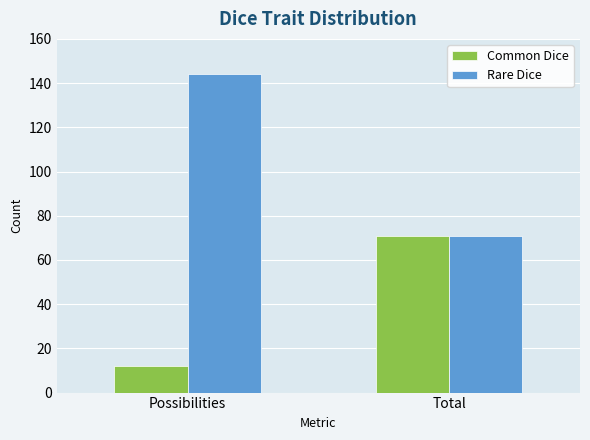

Does the chart contain any negative values?

No